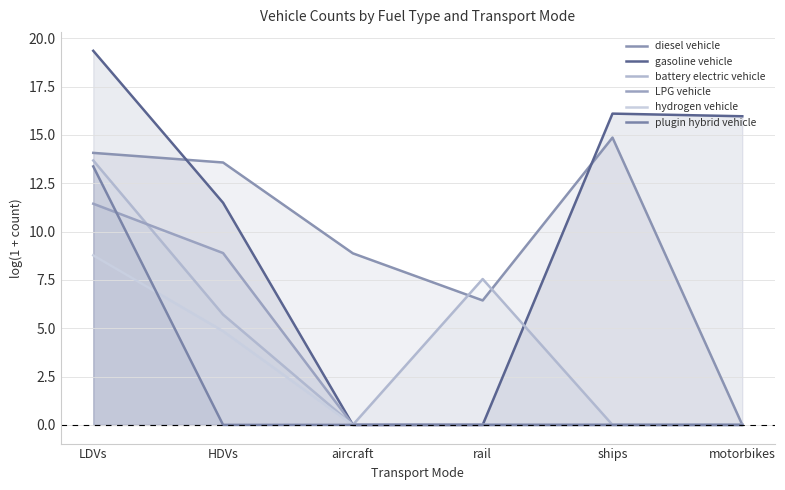

How many interior local valleys does the diesel vehicle series have?

1